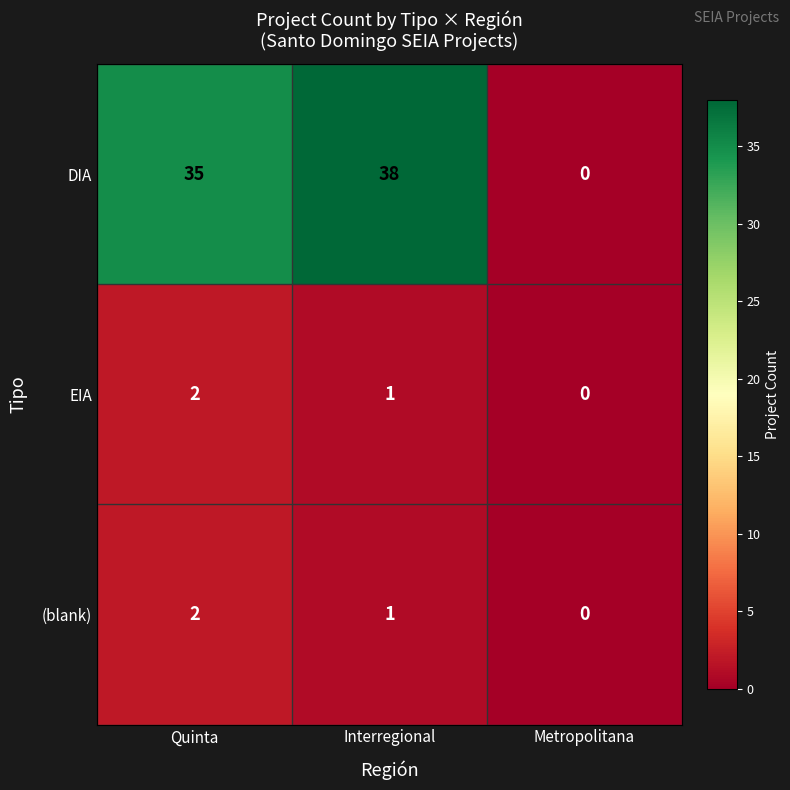

How many categories are shown in the chart?

3